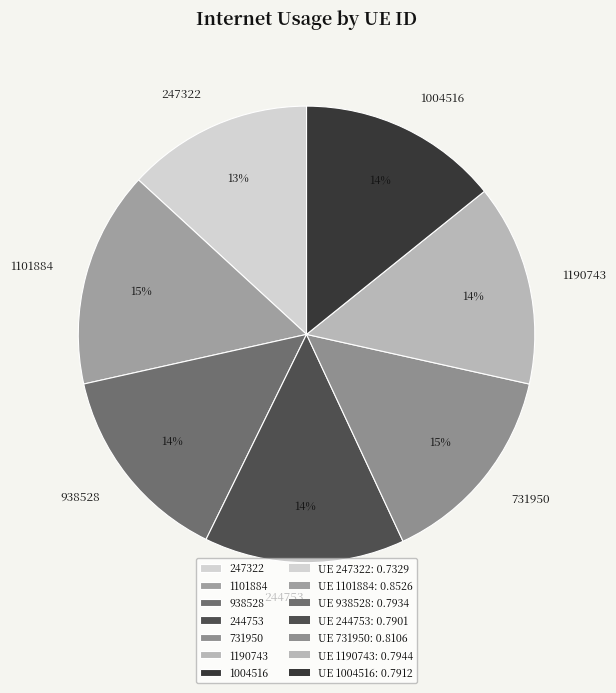

Is 247322 the majority of the pie?

No